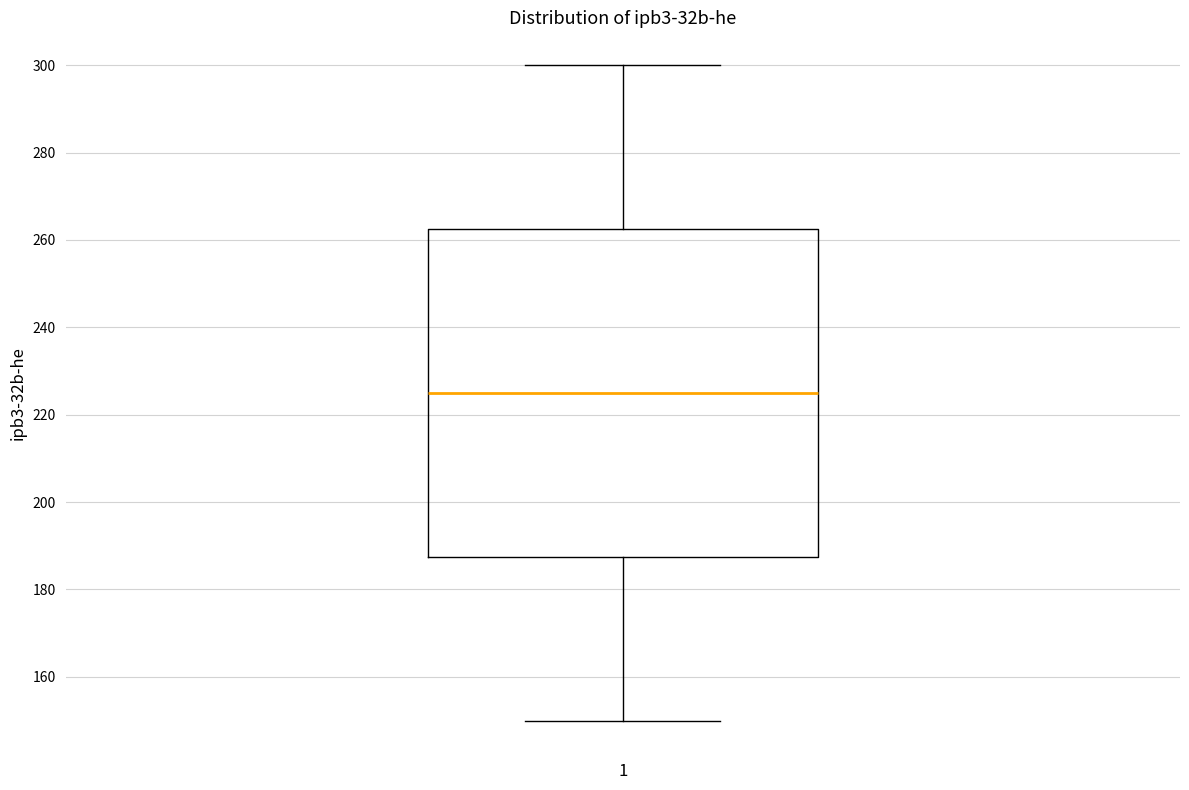

Transcribe this box plot: give where the median line is, the range the box spans, and where the two whiskers end, as read against the y-axis. The values are not printed on the chart, so give them approximately, as read against the axis.

median 226, box 188 to 262, whiskers 150 to 300